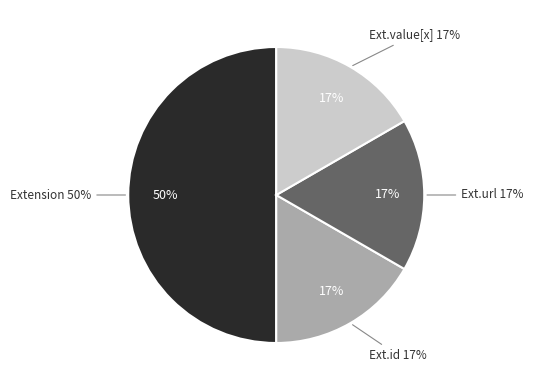

Does Extension.extension represent more than half of the total?

No